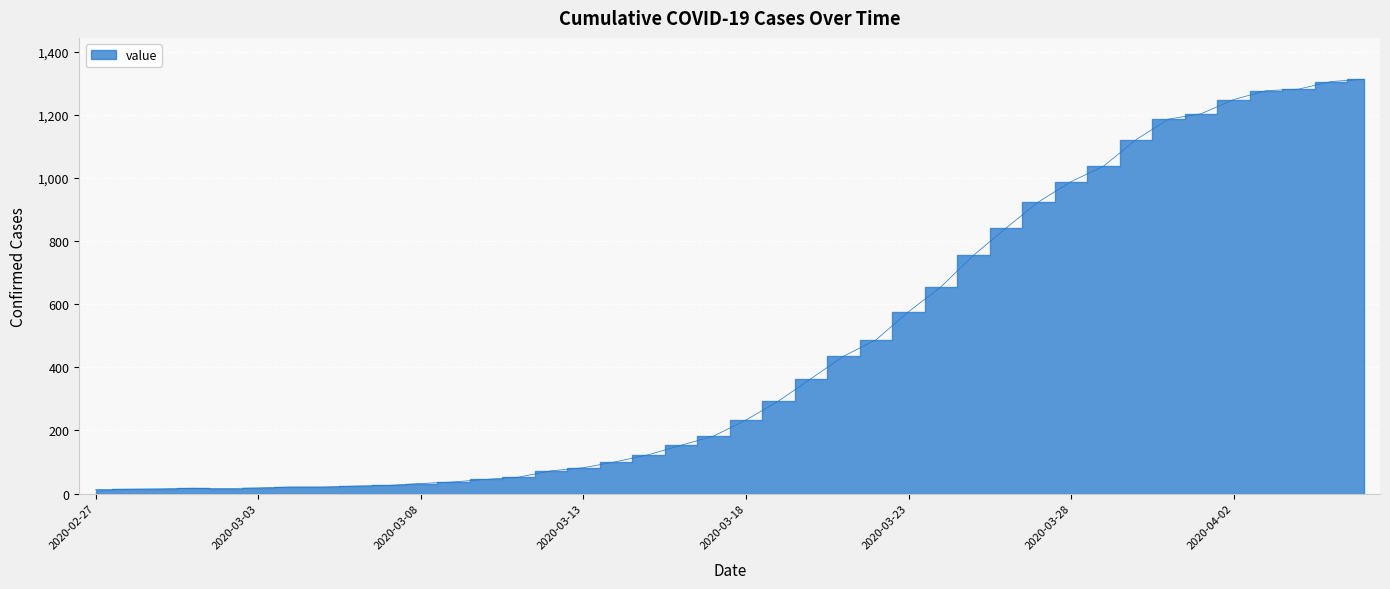

What is the sum of the values at 2020-03-08 and 2020-03-20?

396